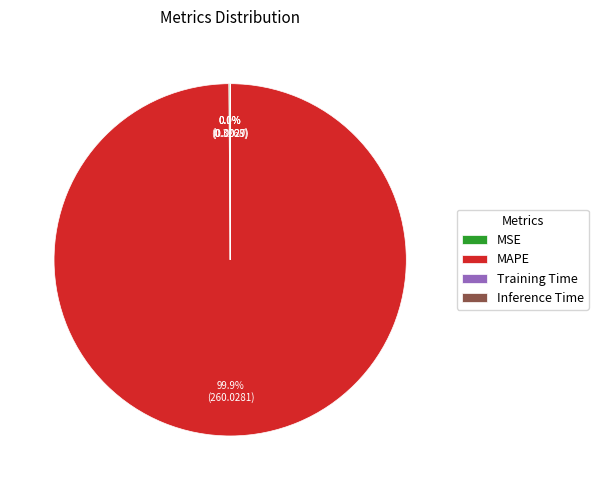

How much of the chart is everything except MAPE?

0.1%